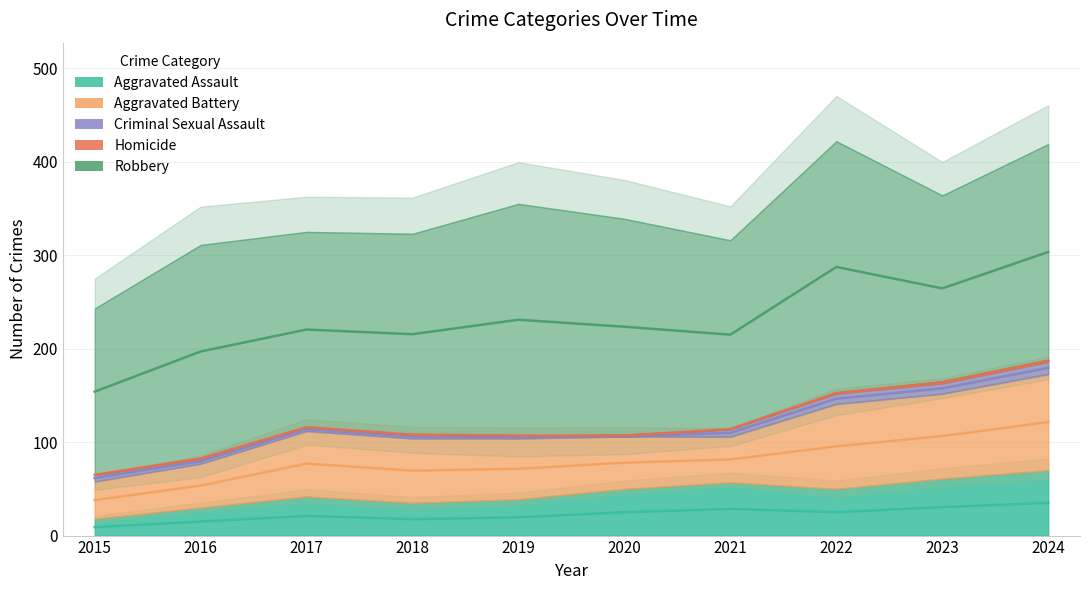

At how many categories does at least one series exceed 36?

10